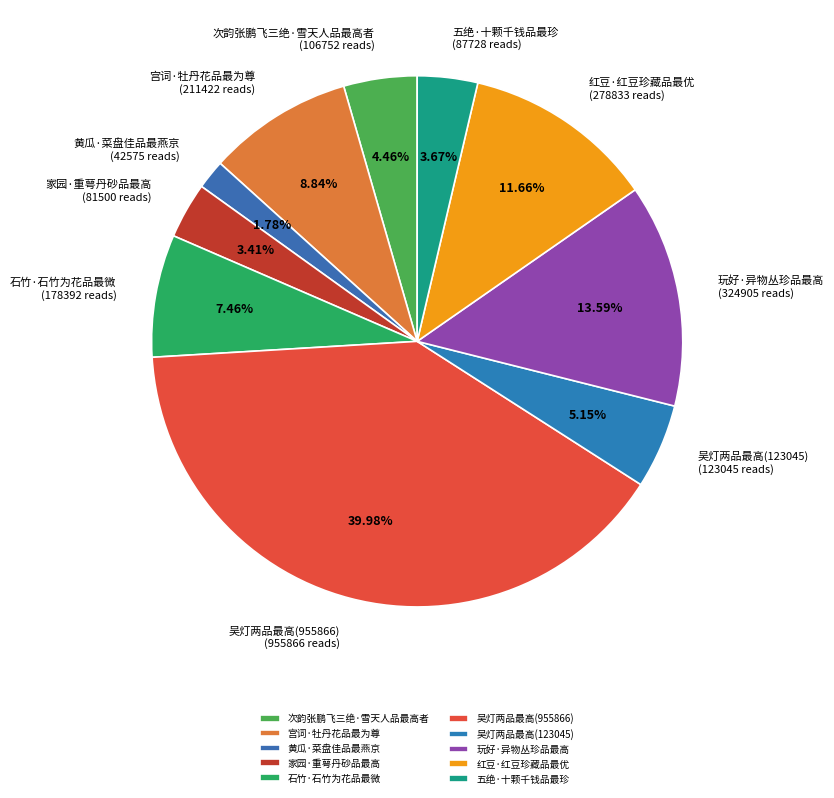

How many segments does this pie chart have?

10